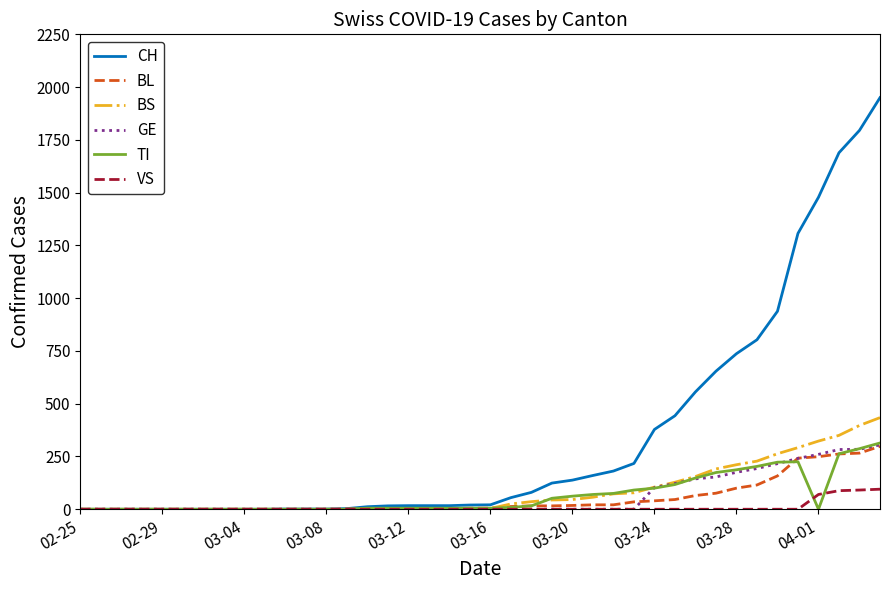

Which series has the largest total across all categories?

CH